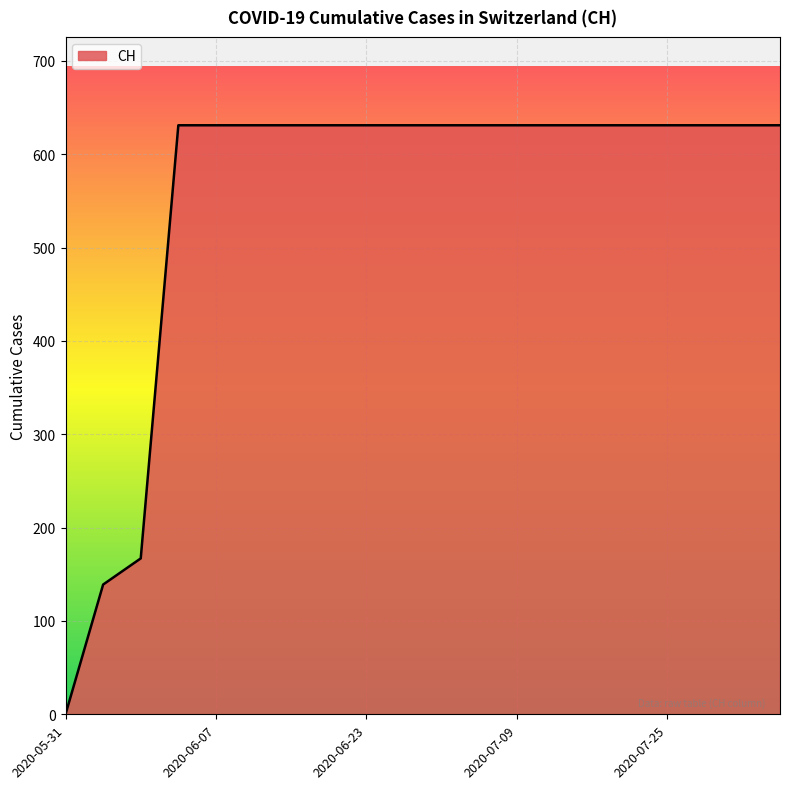

What is the maximum value shown in the chart?

631